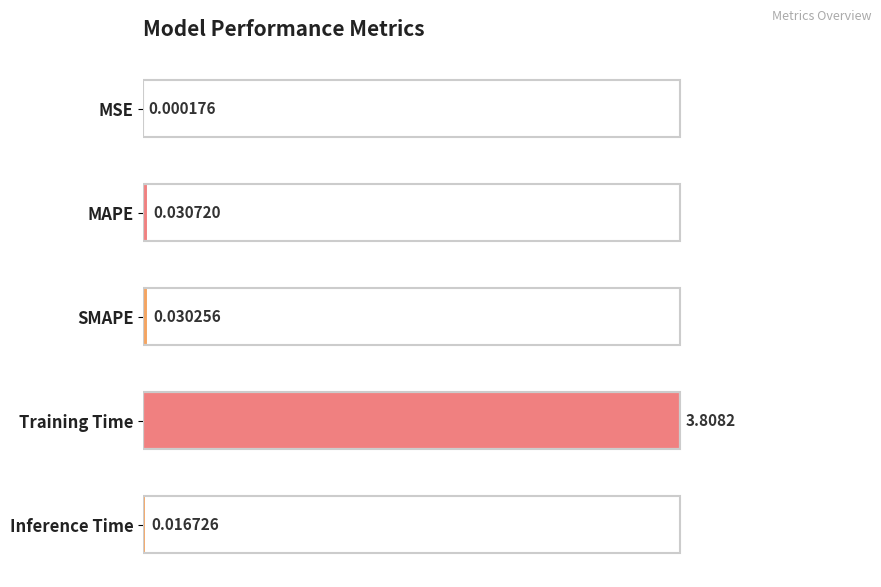

What is the sum of all values?

1.0